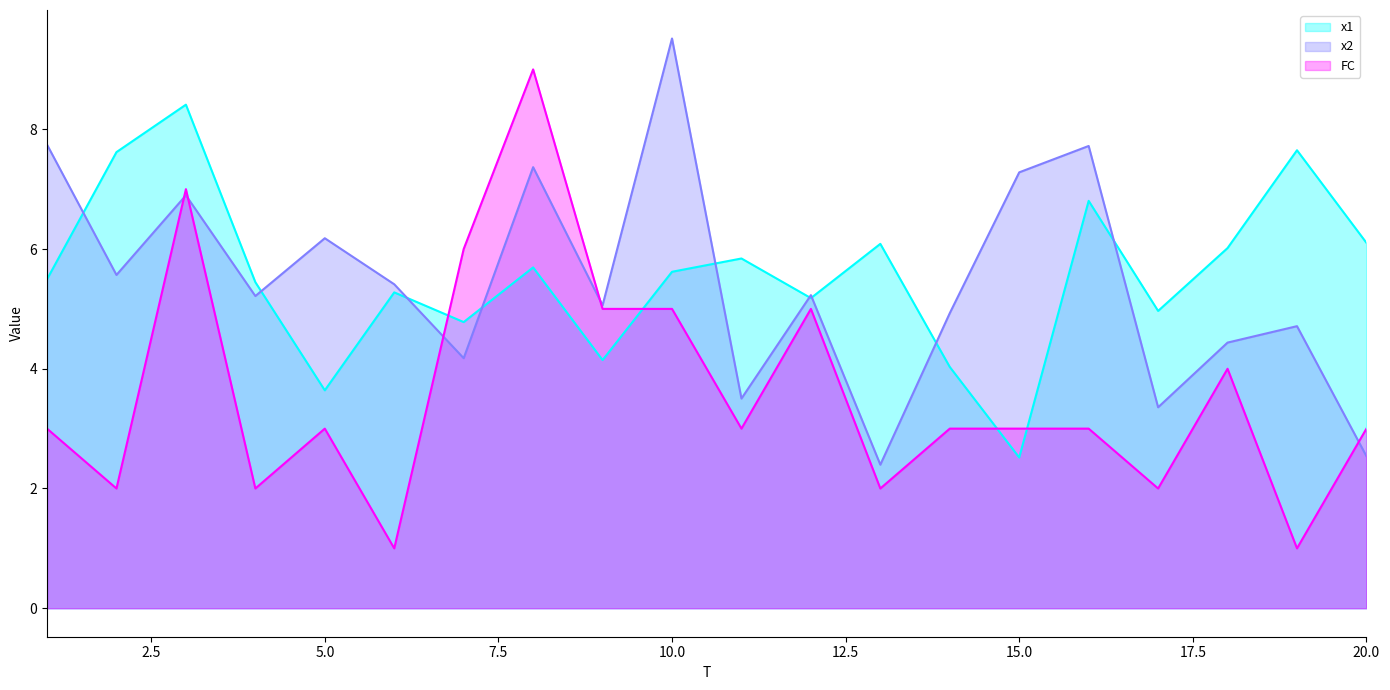

Where do x1 and FC first cross each other?

6 and 7